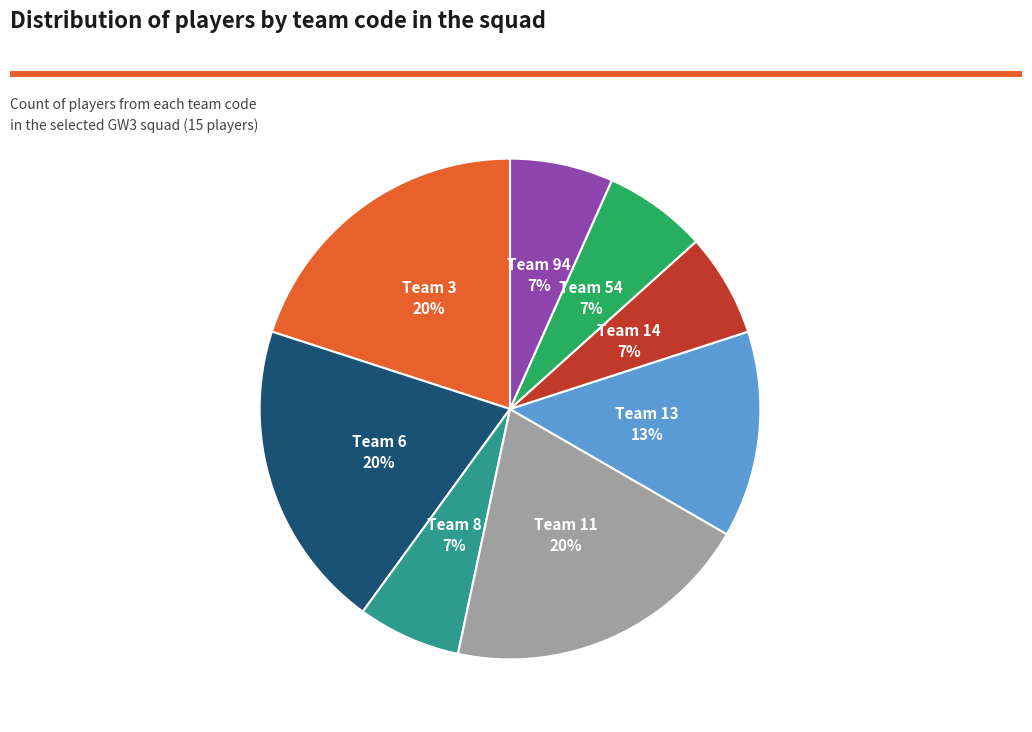

Do Team 6 and Team 94 together represent more than half of the pie?

No